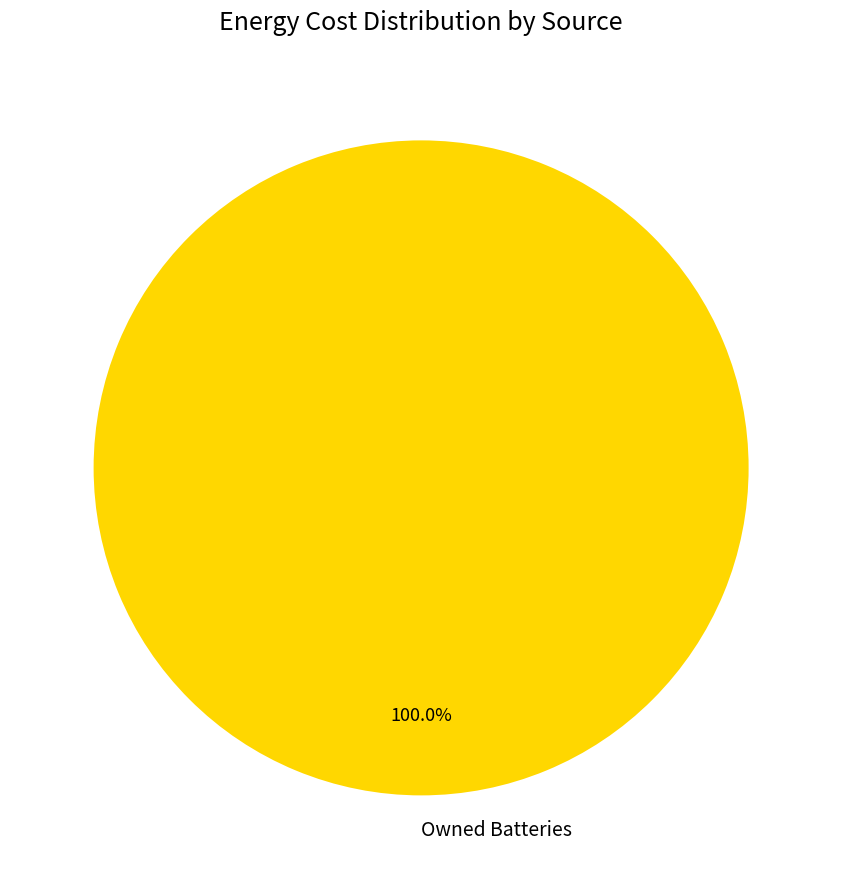

Rank the categories by value from highest to lowest.

Owned Batteries